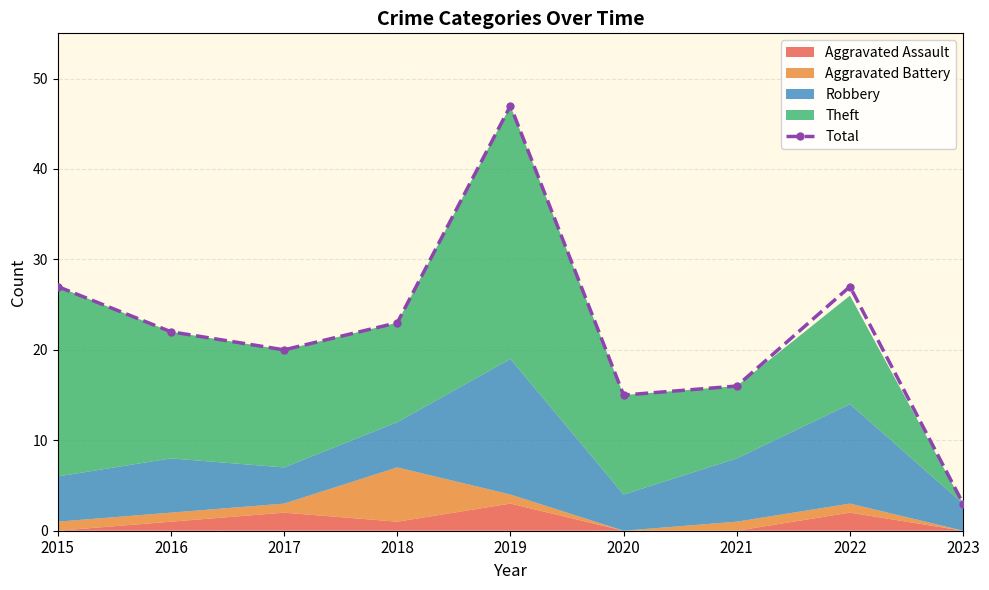

How many interior local peaks (higher than both neighbors) does the data have?

2